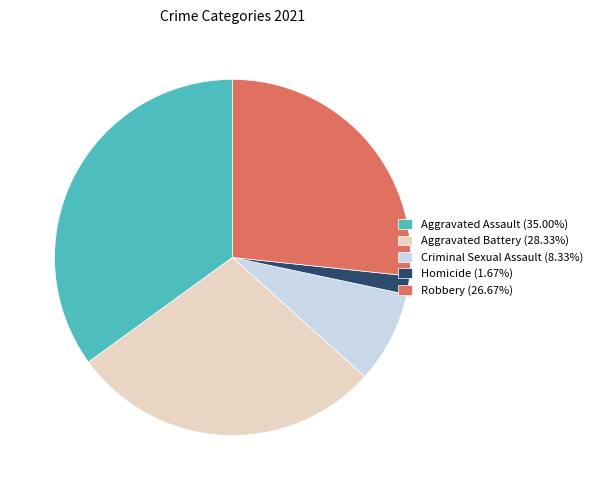

What is the largest slice in the pie chart?

Aggravated Assault